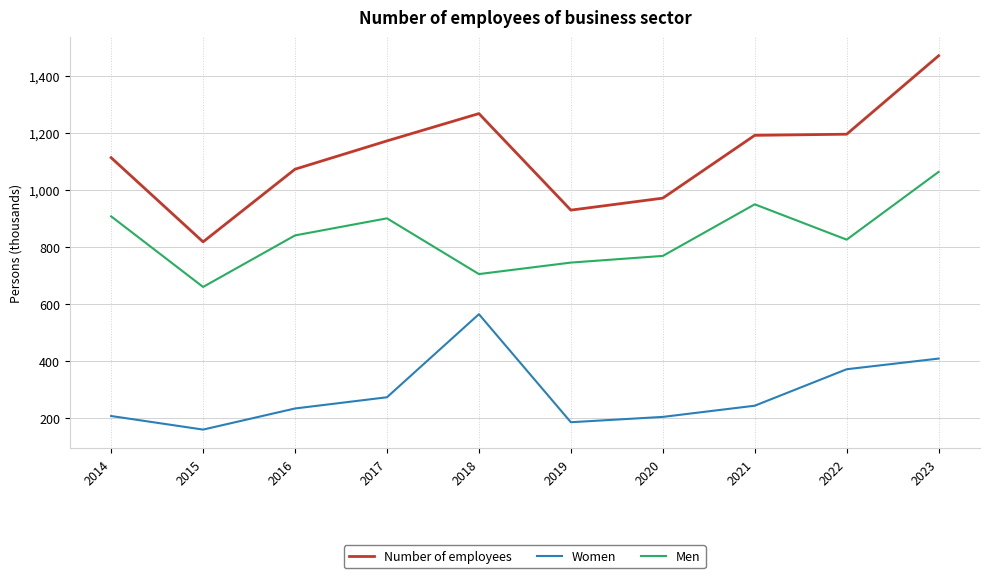

List the series in order of their peak value, highest first.

Number of employees, Men, Women